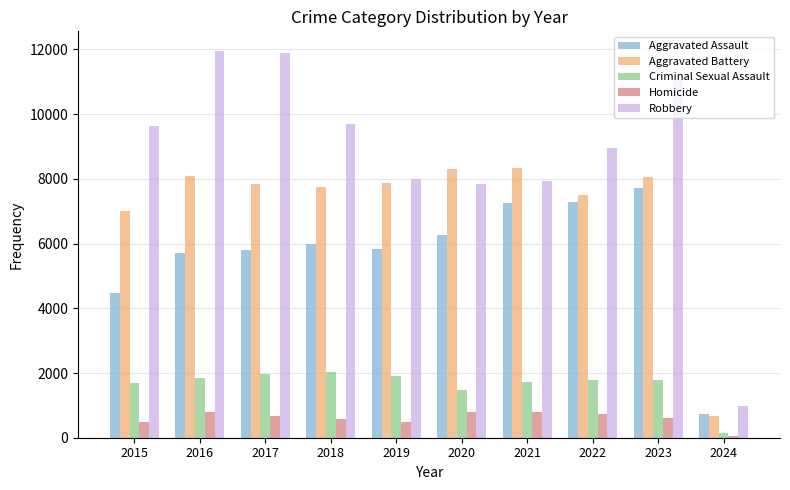

At which category is the sum across all series the highest?

2023